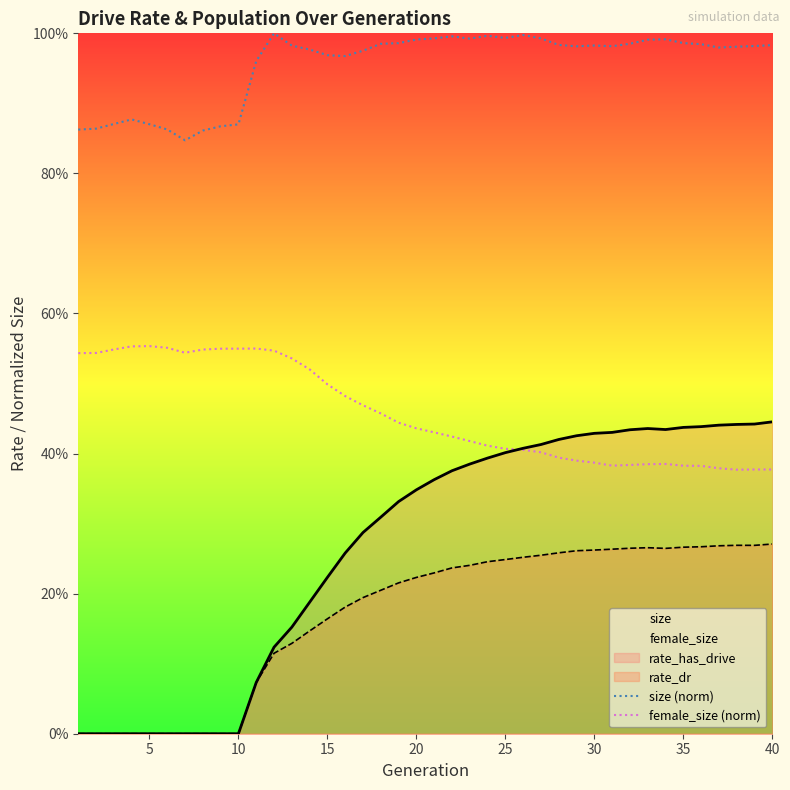

What is the difference between the maximum and second lowest values in the size (norm) series?

0.1